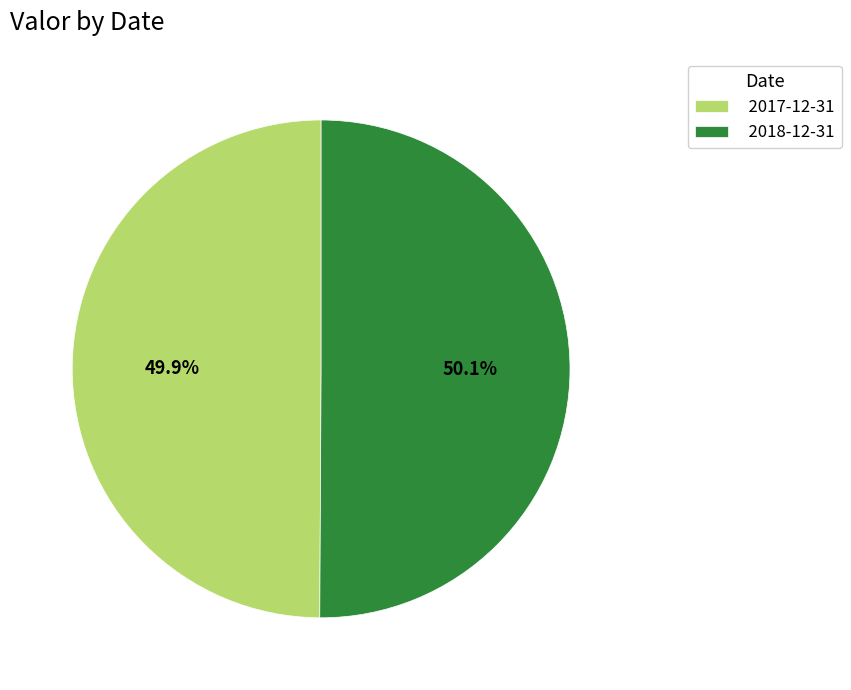

The 2017-12-31 slice represents 50% of the pie. True or false?

True